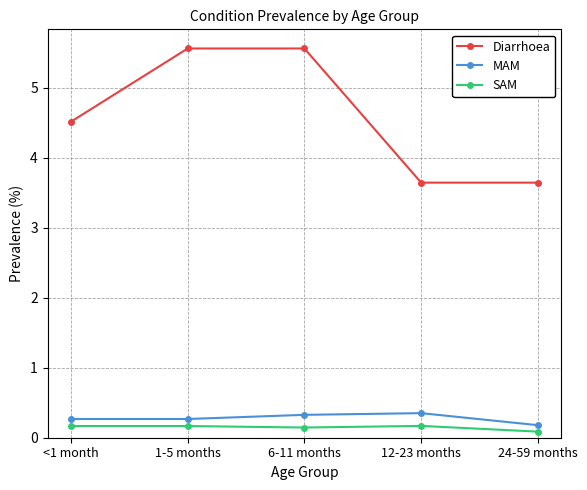

Which series has the widest spread of values?

Diarrhoea